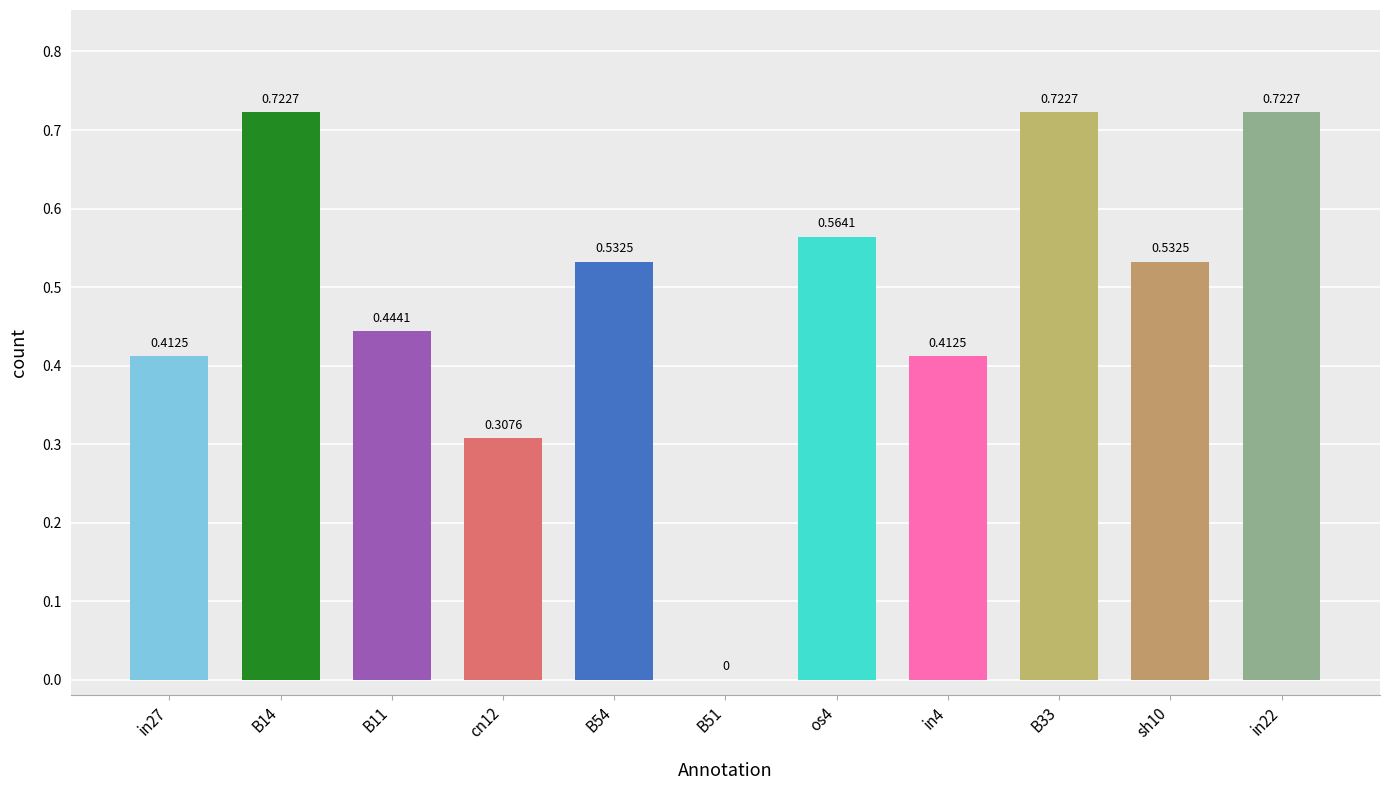

Which has a higher value, B54 or in27?

B54